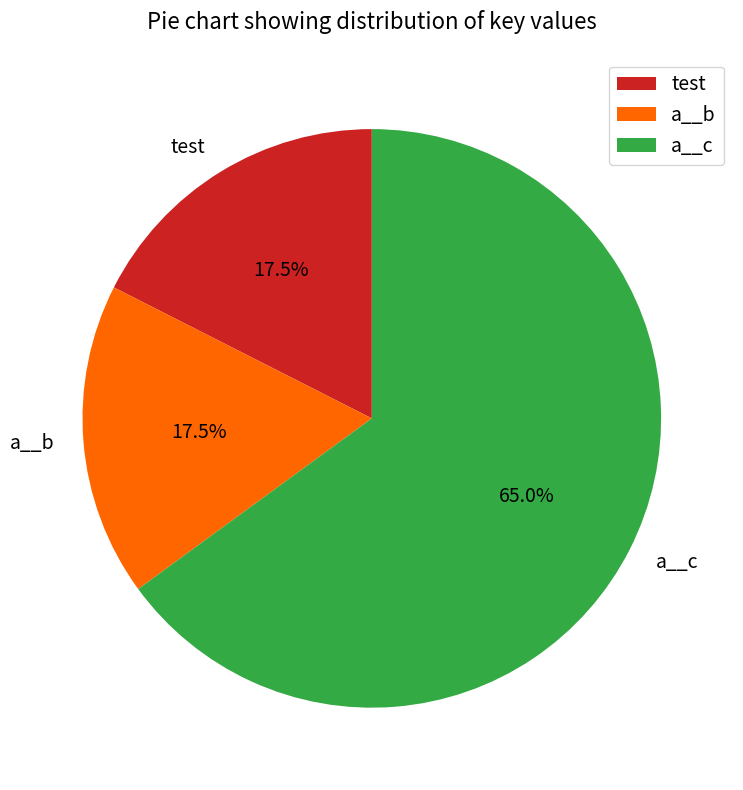

Which category accounts for the majority?

a__c